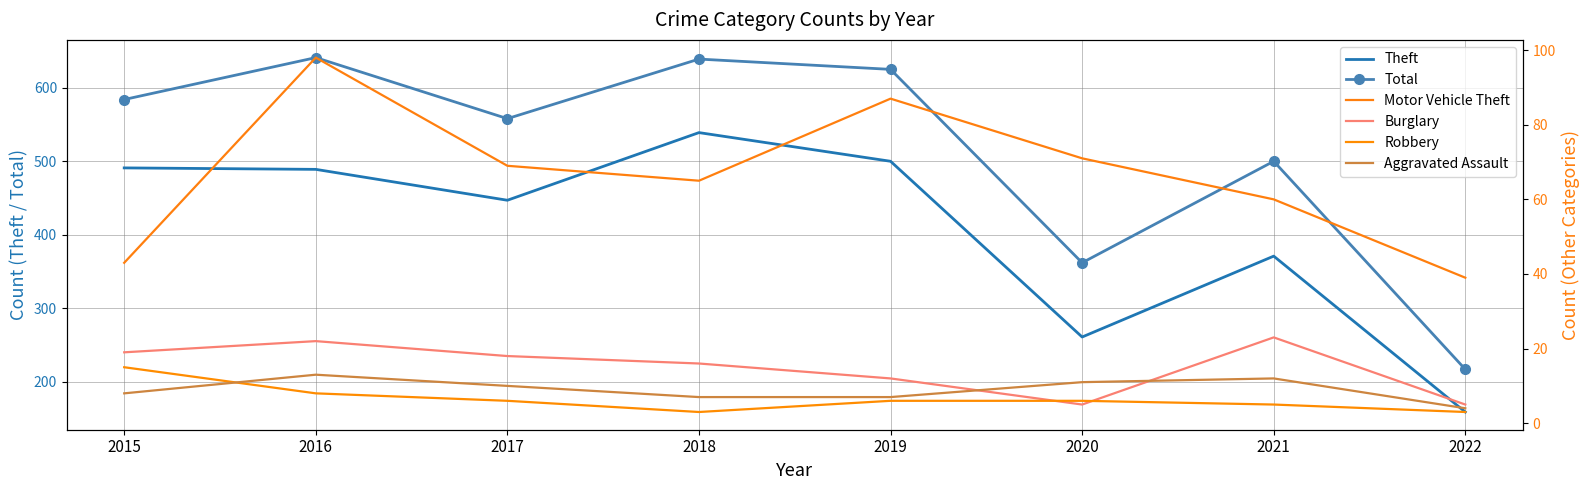

What is the difference between the Aggravated Assault values at 2022 and 2019?

3